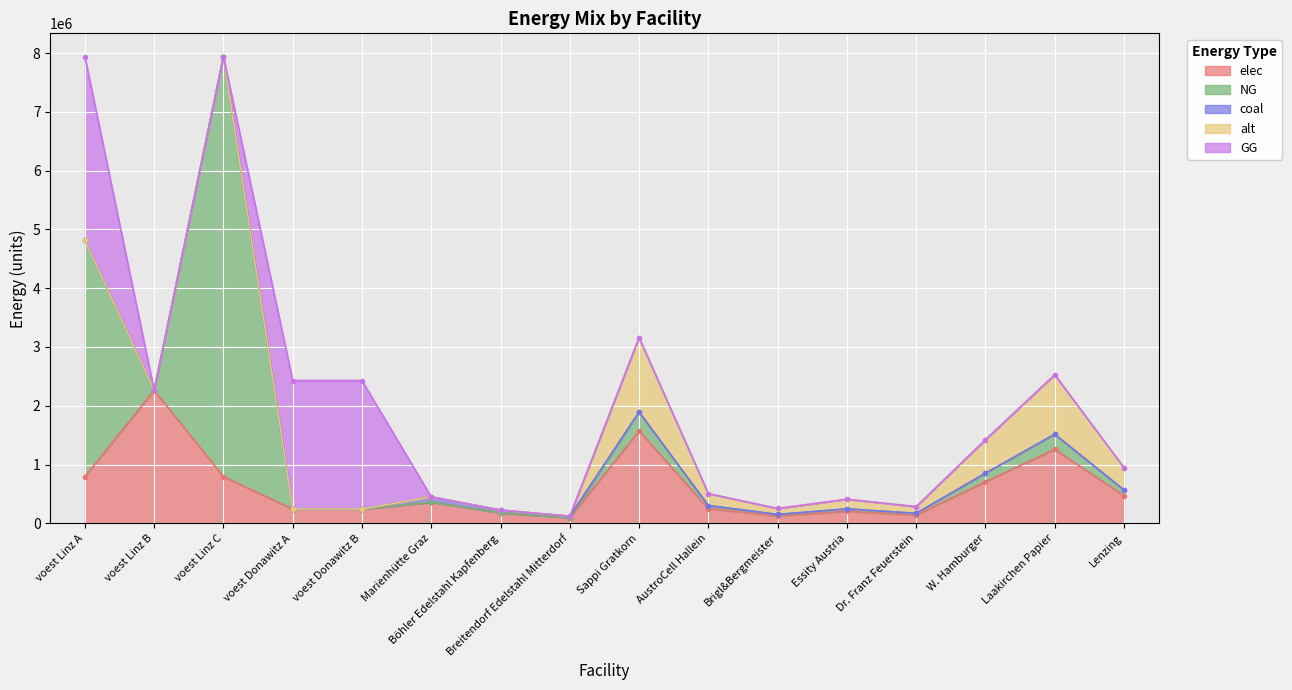

At which category is the sum across all series the highest?

voest Linz A